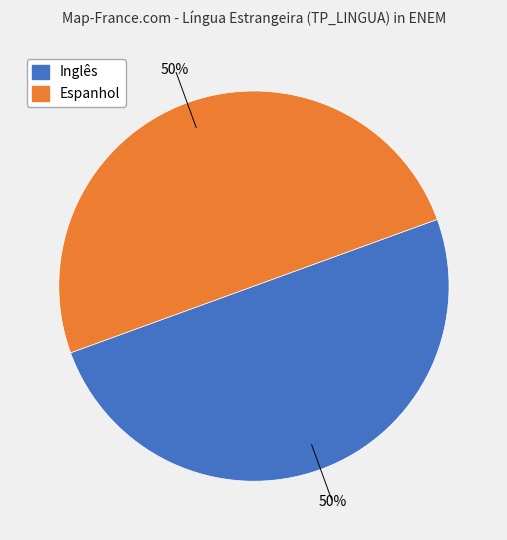

How many slices are in this pie chart?

2